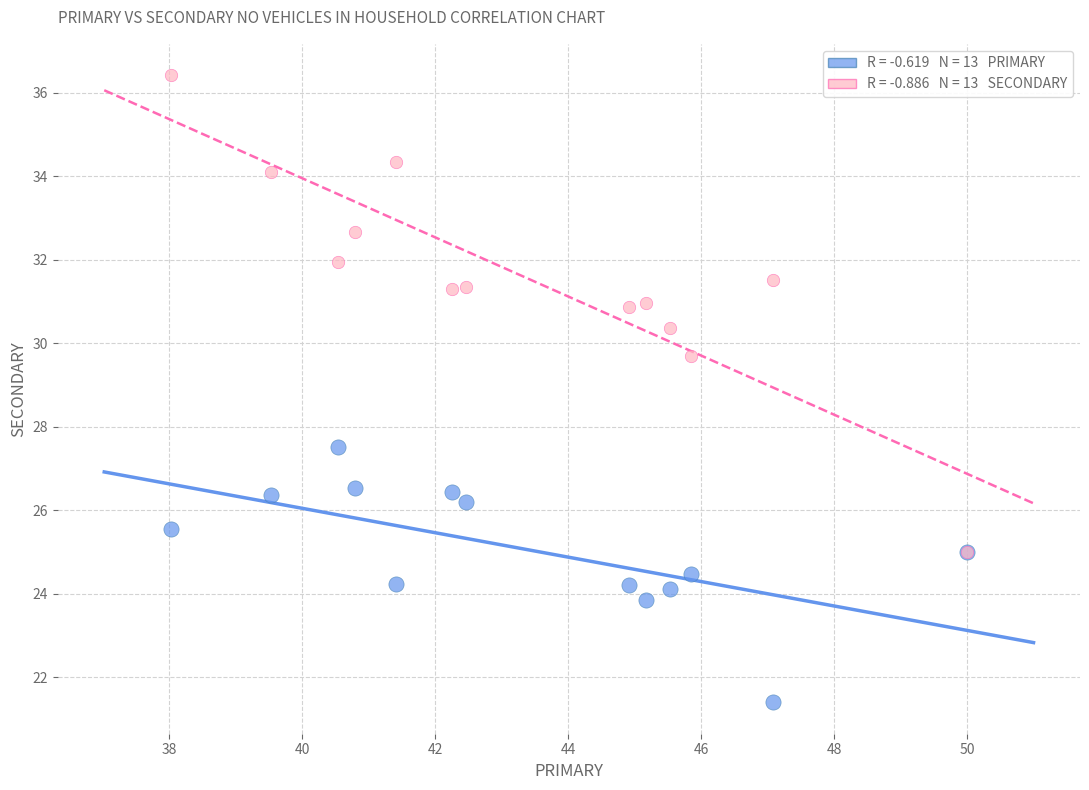

Across all series, what Y value is closest to 28?

27.5